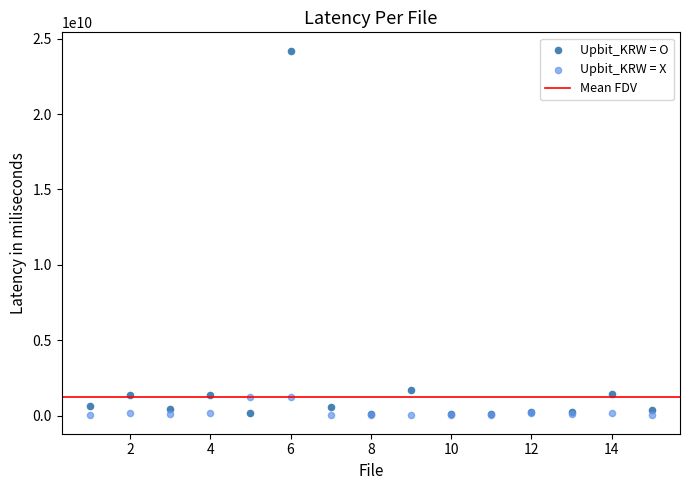

Across all series, what Y value is closest to 12113523898?

1718897447